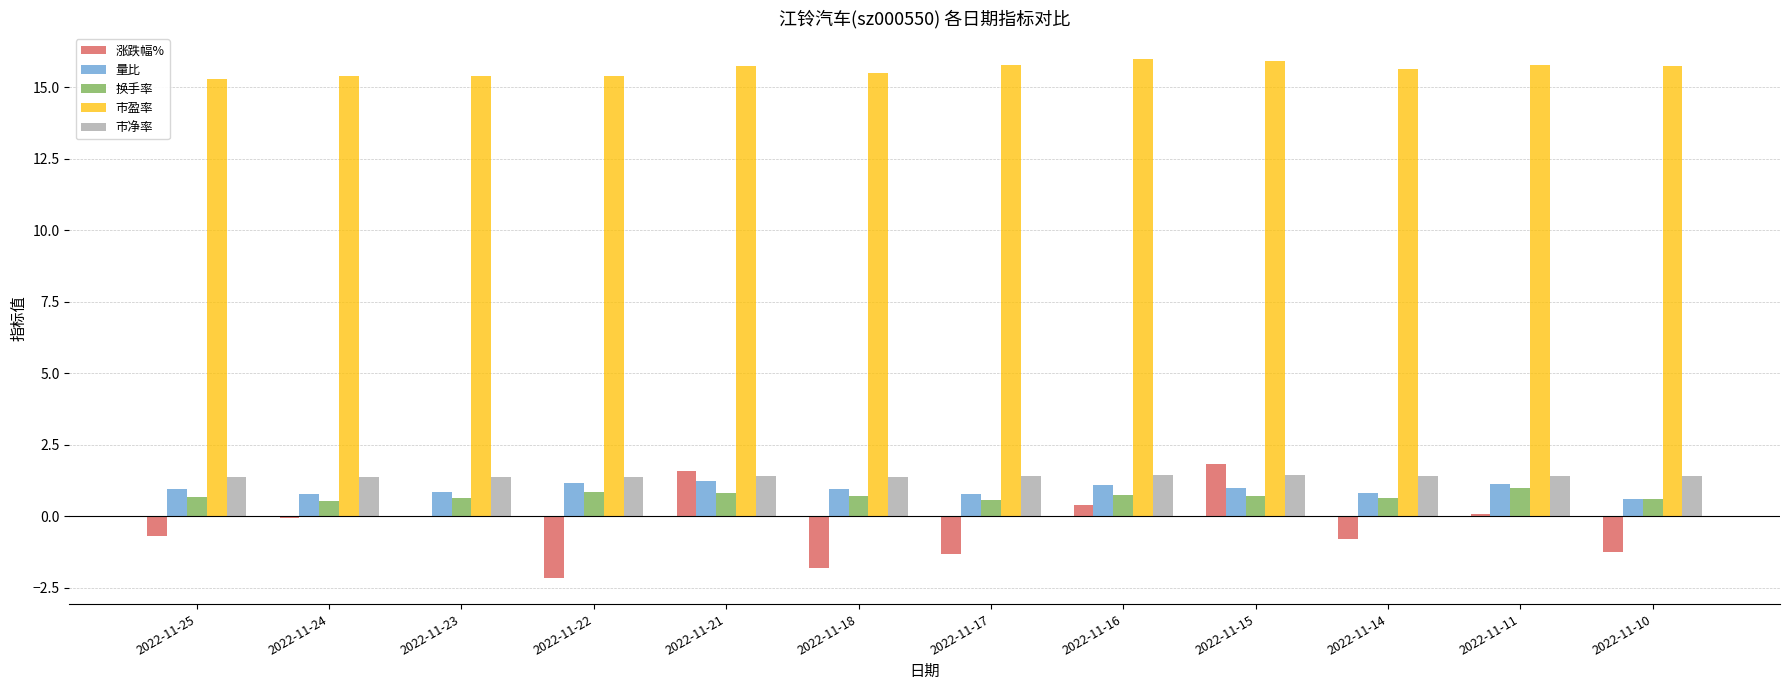

What is the sum of all 市净率 values?

16.9